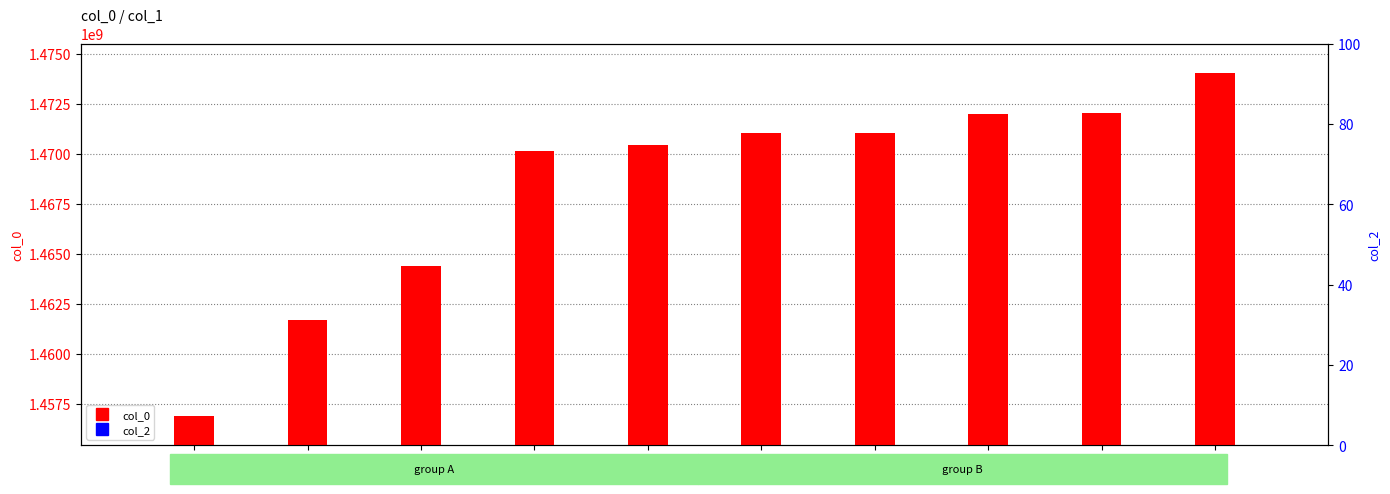

Is the value of col_0 at 5 greater than the value of col_2 at 3?

Yes